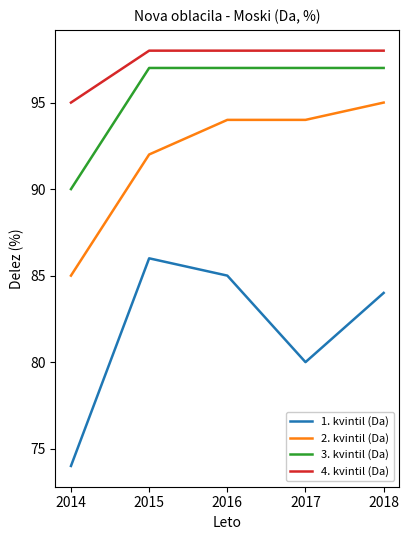

Does the chart have visible grid lines?

No